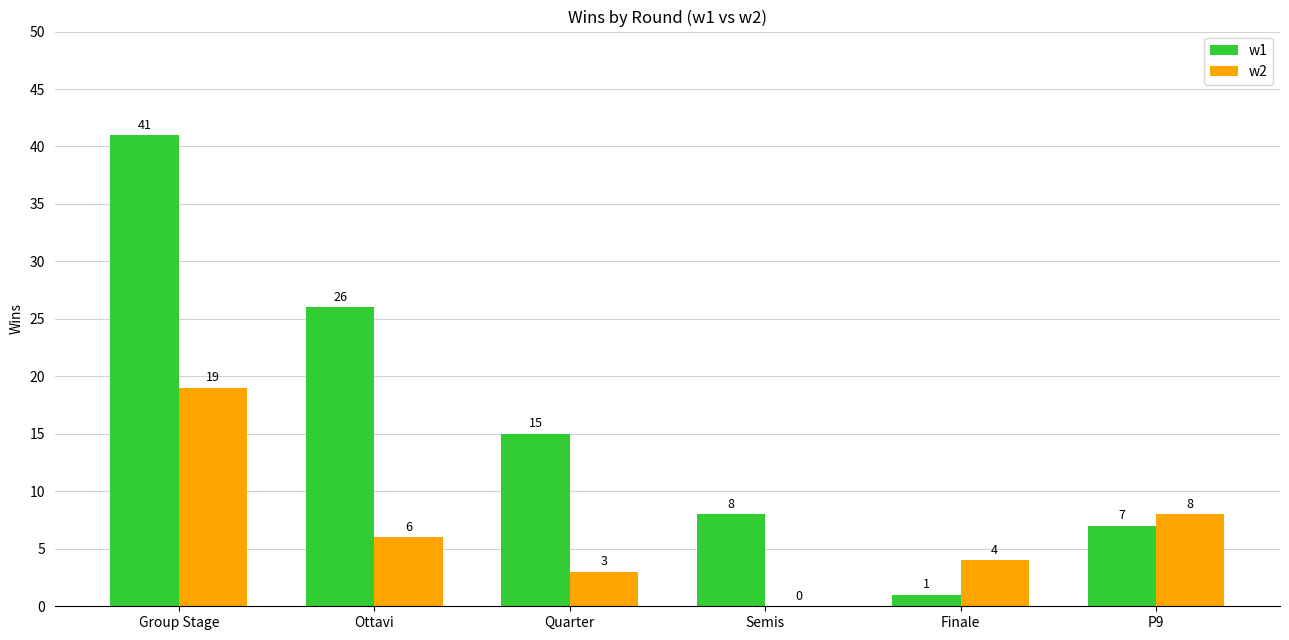

At which label does w1 first exceed 15?

Group Stage